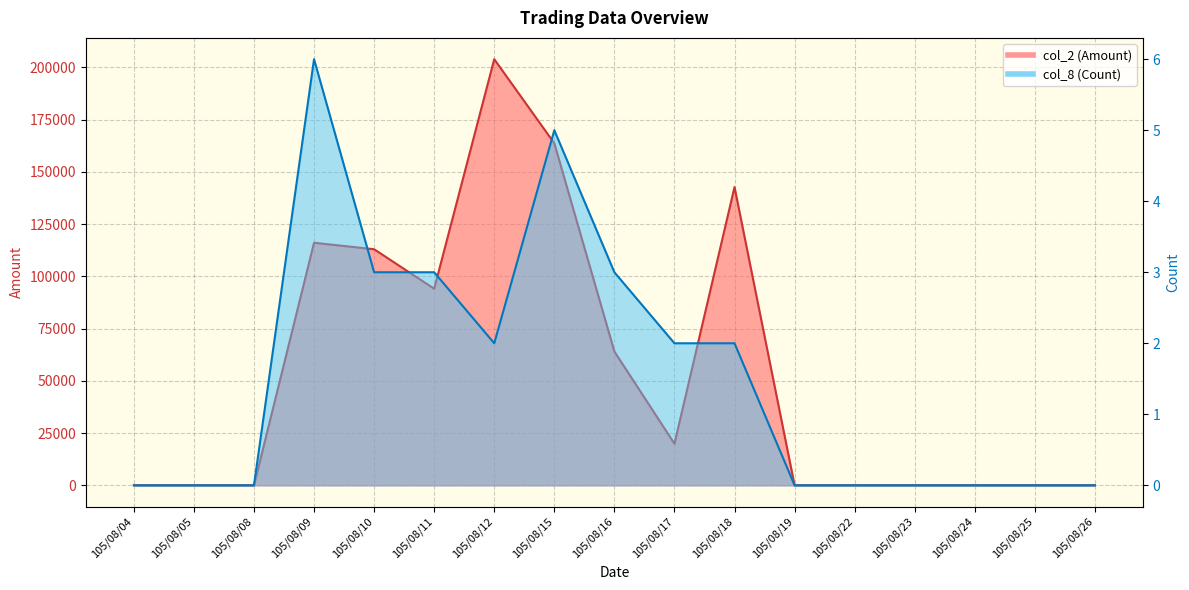

Reading right to left, extract all data points from this chart.

col_2 (Amount): 105/08/26=0	105/08/25=0	105/08/24=0	105/08/23=0	105/08/22=0	105/08/19=0	105/08/18=142700	105/08/17=19900	105/08/16=64010	105/08/15=163640	105/08/12=203880	105/08/11=94050	105/08/10=112950	105/08/09=116050	105/08/08=0	105/08/05=0	105/08/04=0
col_8 (Count): 105/08/26=0	105/08/25=0	105/08/24=0	105/08/23=0	105/08/22=0	105/08/19=0	105/08/18=2	105/08/17=2	105/08/16=3	105/08/15=5	105/08/12=2	105/08/11=3	105/08/10=3	105/08/09=6	105/08/08=0	105/08/05=0	105/08/04=0